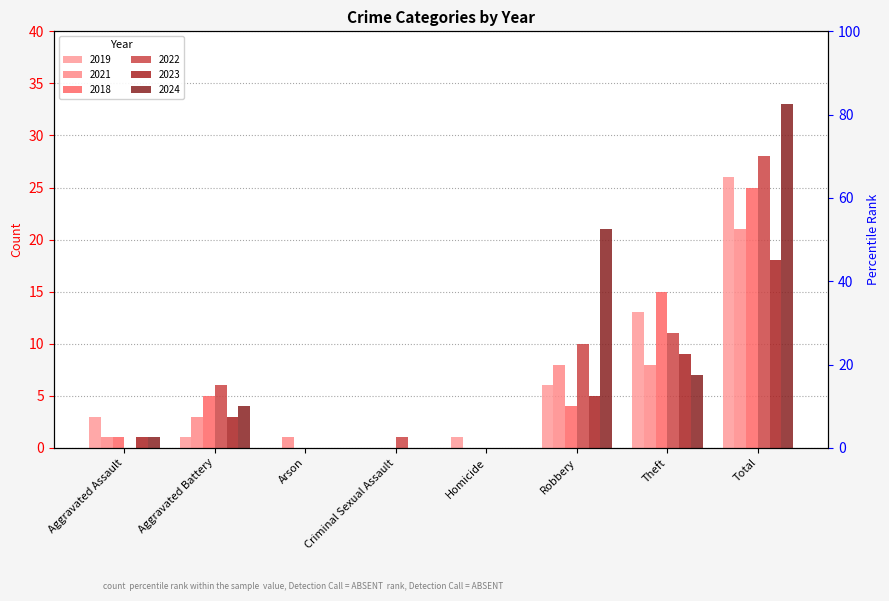

What is the label of the 7th bar from the right?

Aggravated Battery